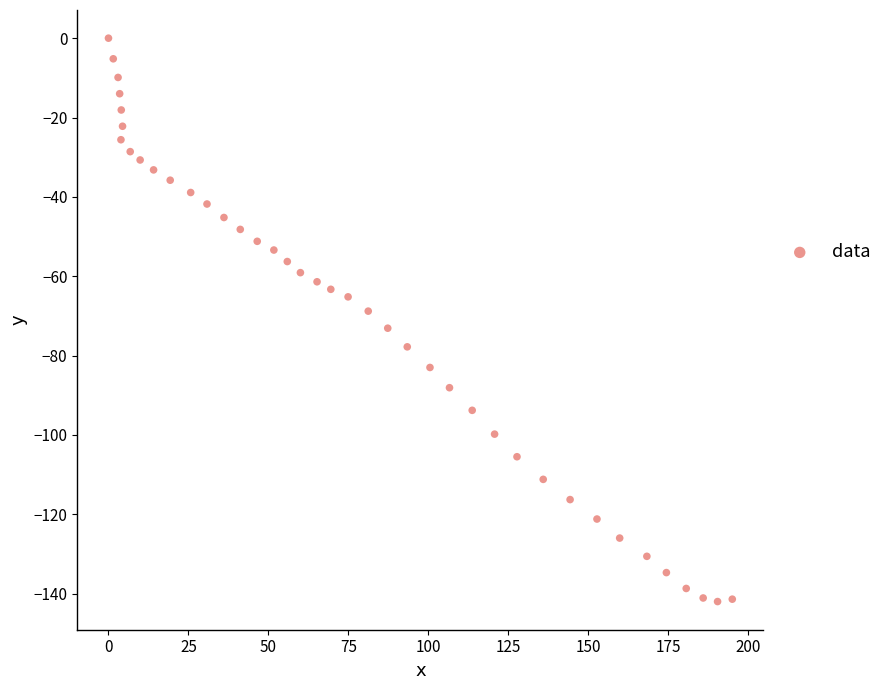

What is the range of Y values (max minus min)?

142.0